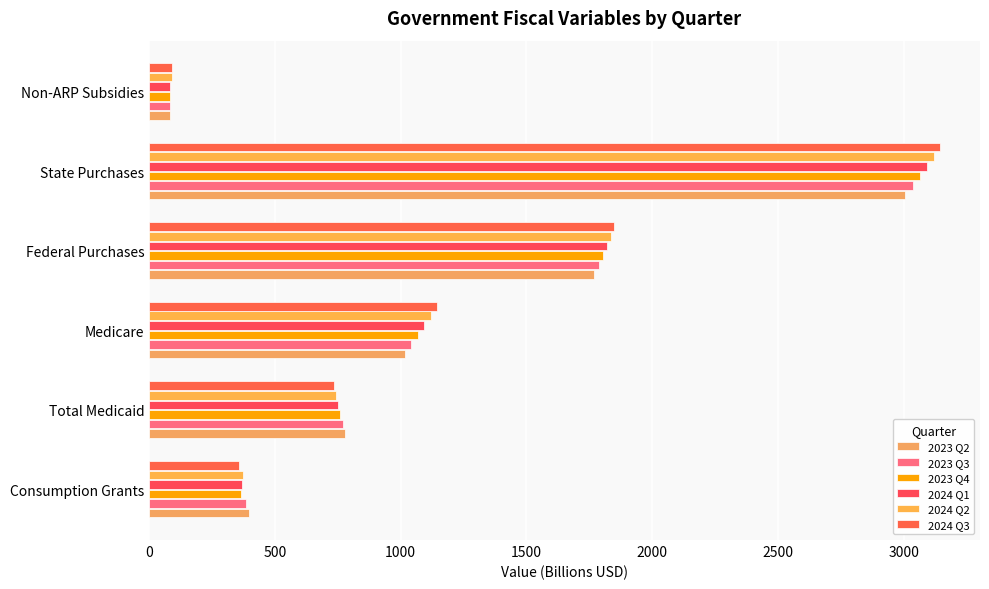

At how many categories does at least one series exceed 2809?

1